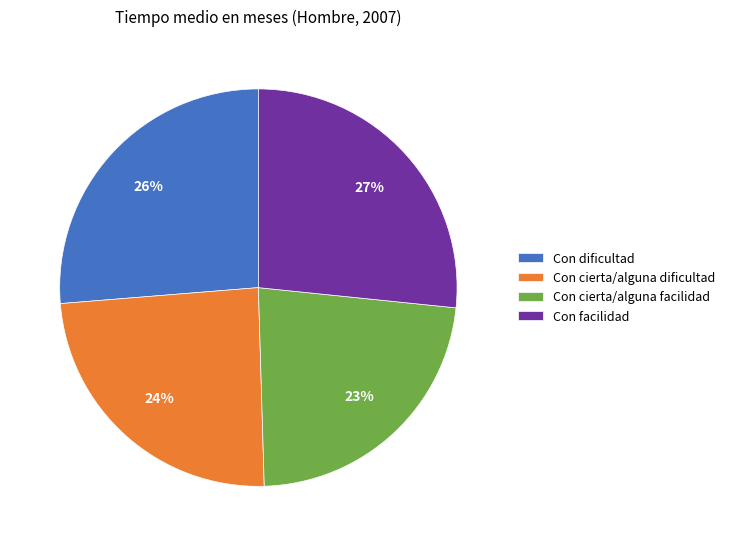

To the nearest percent, what percentage of the pie is Con dificultad?

26%